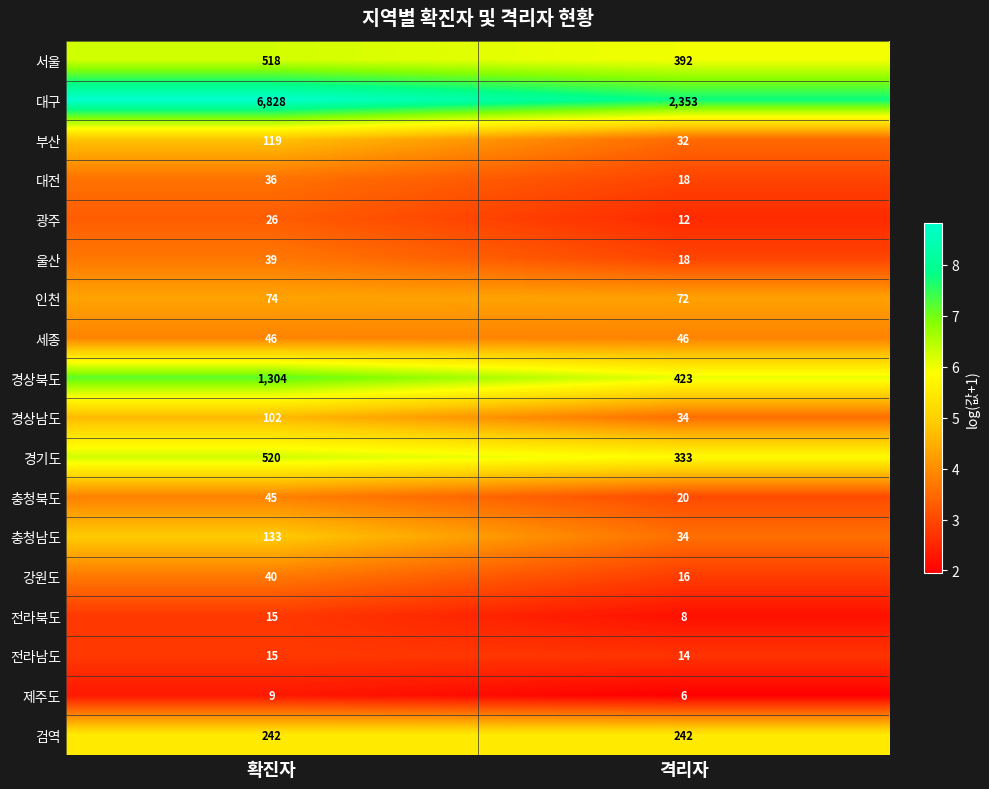

Rank the categories by 부산 value from lowest to highest.

격리자, 확진자